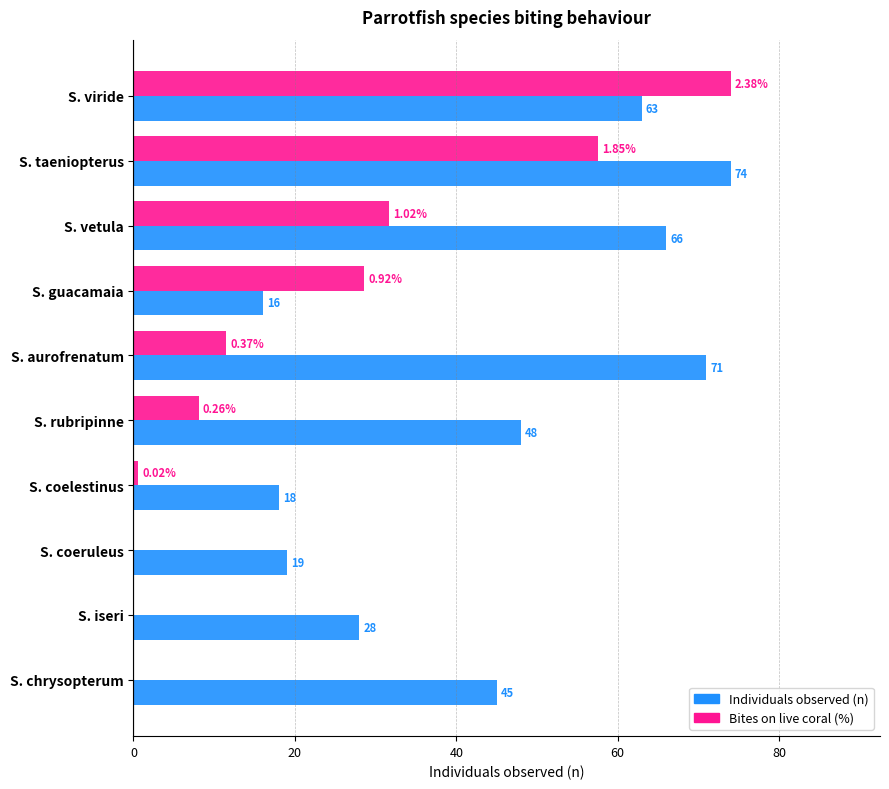

At which label is Individuals observed (n) closest to 45?

S. chrysopterum